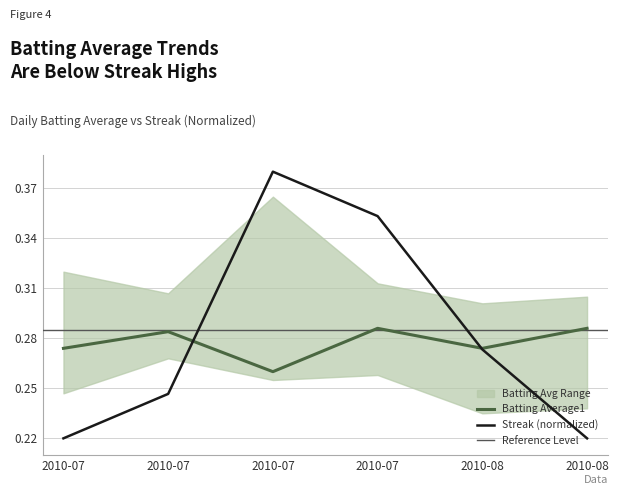

How many interior local peaks does the Streak series have?

1